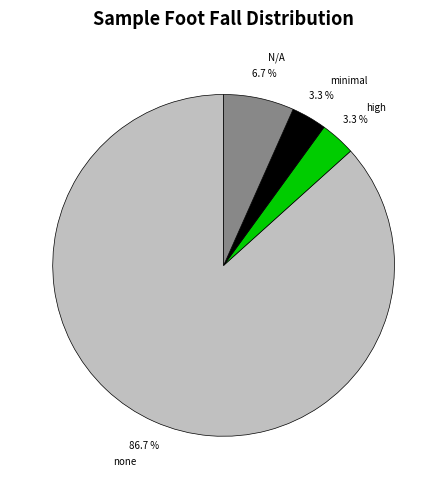

Between none and N/A, which is larger?

none